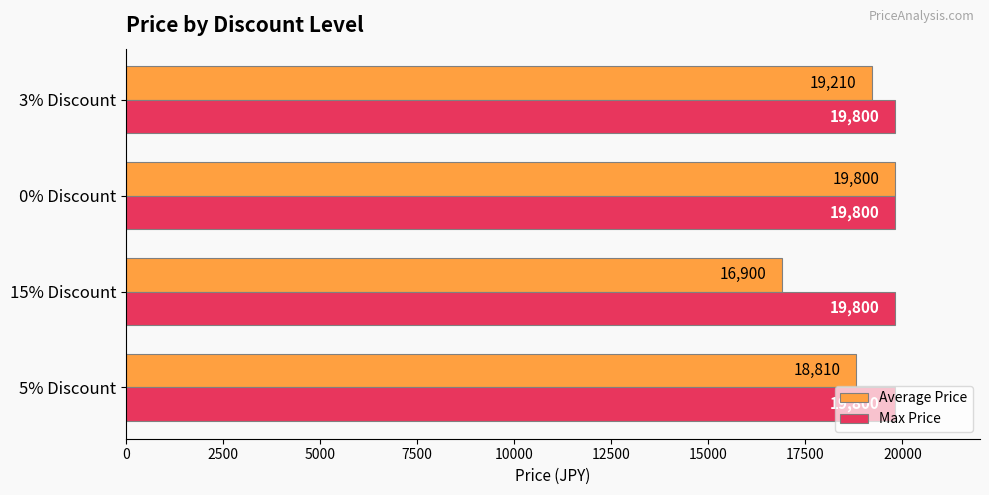

What value does the Max Price series have at 5% Discount?

19800